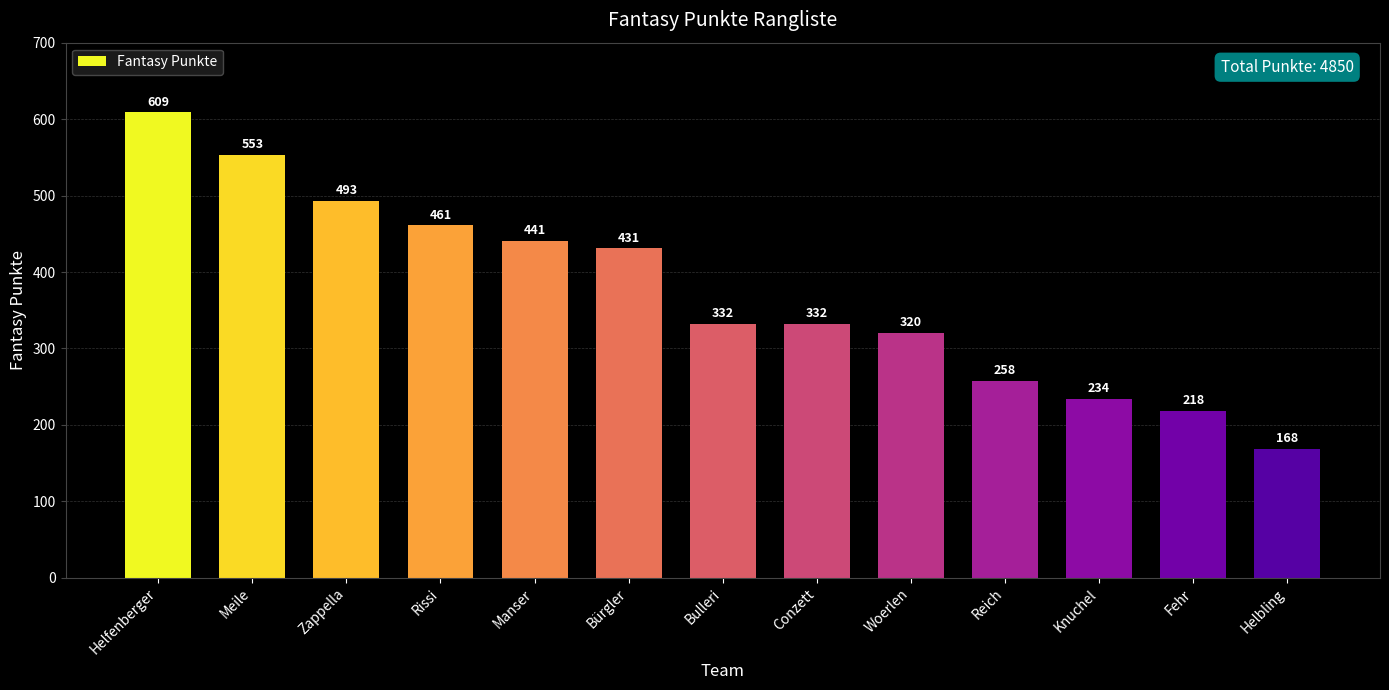

The value at Knuchel is 234. True or false?

True